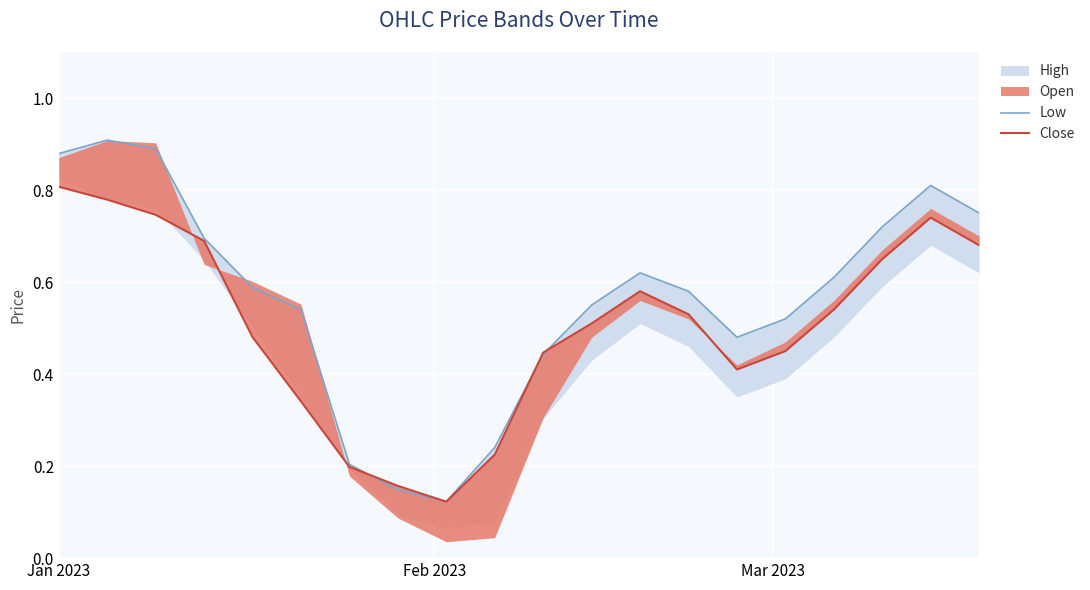

True or false: Close and Low cross at least once.

True